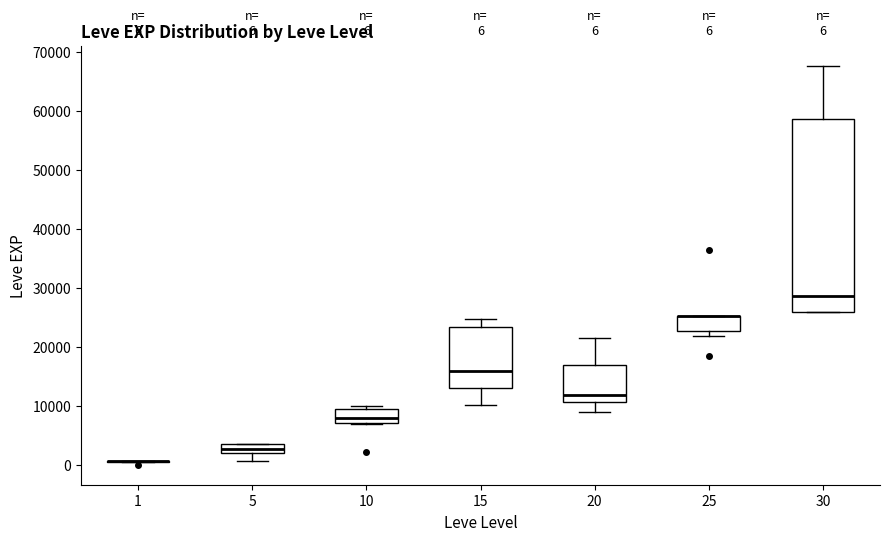

Comparing the boxes themselves (not the whiskers), which one is the tallest?

30